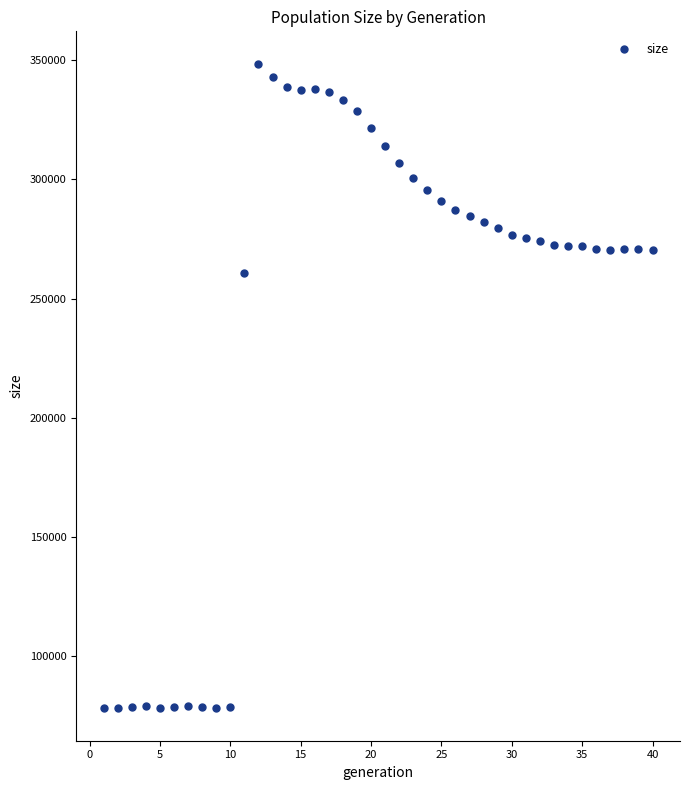

What is the range of X values (max minus min)?

39